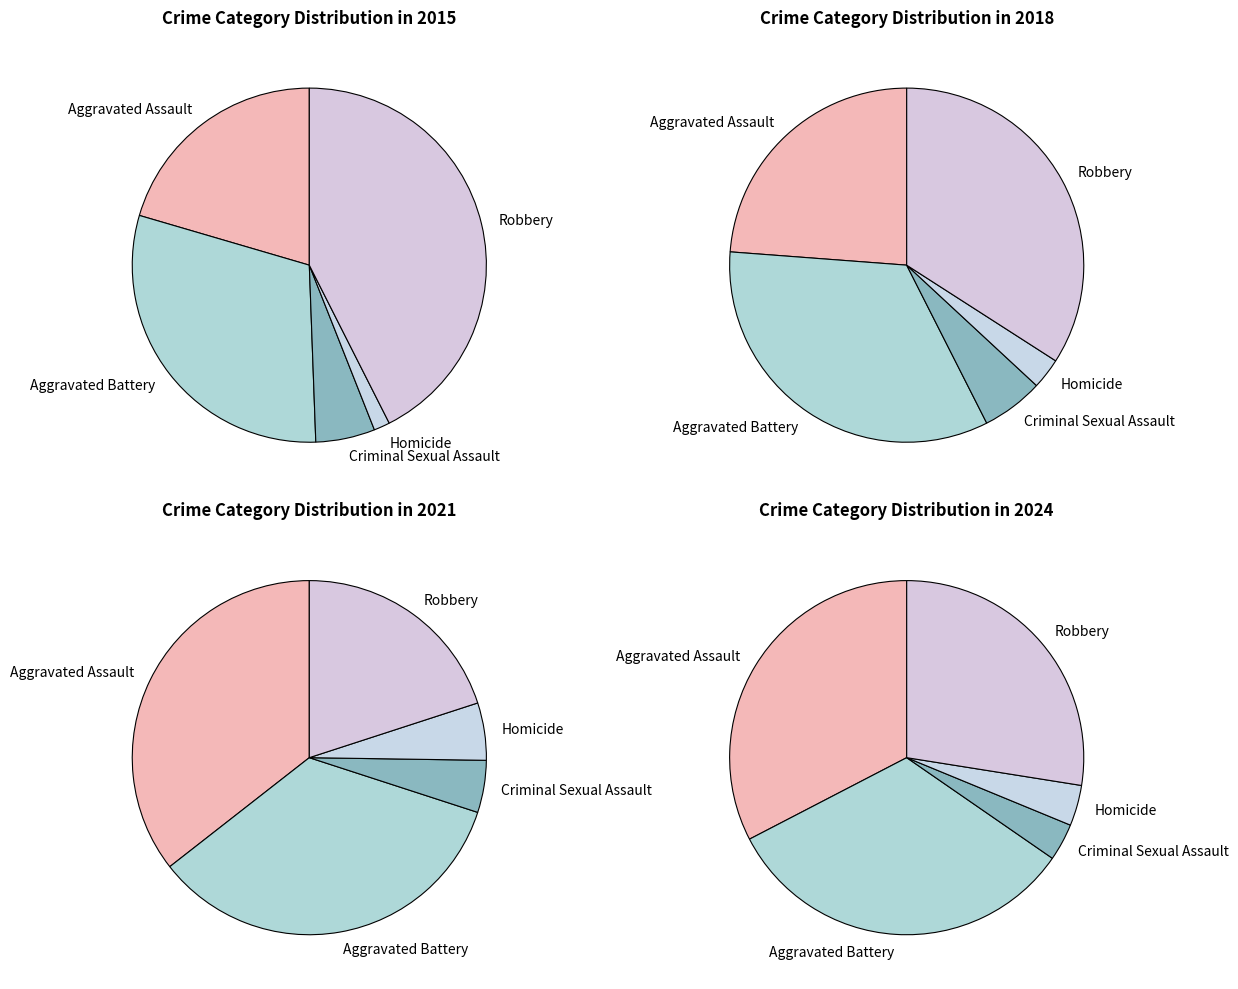

What percentage is NOT represented by Robbery?

72.5%